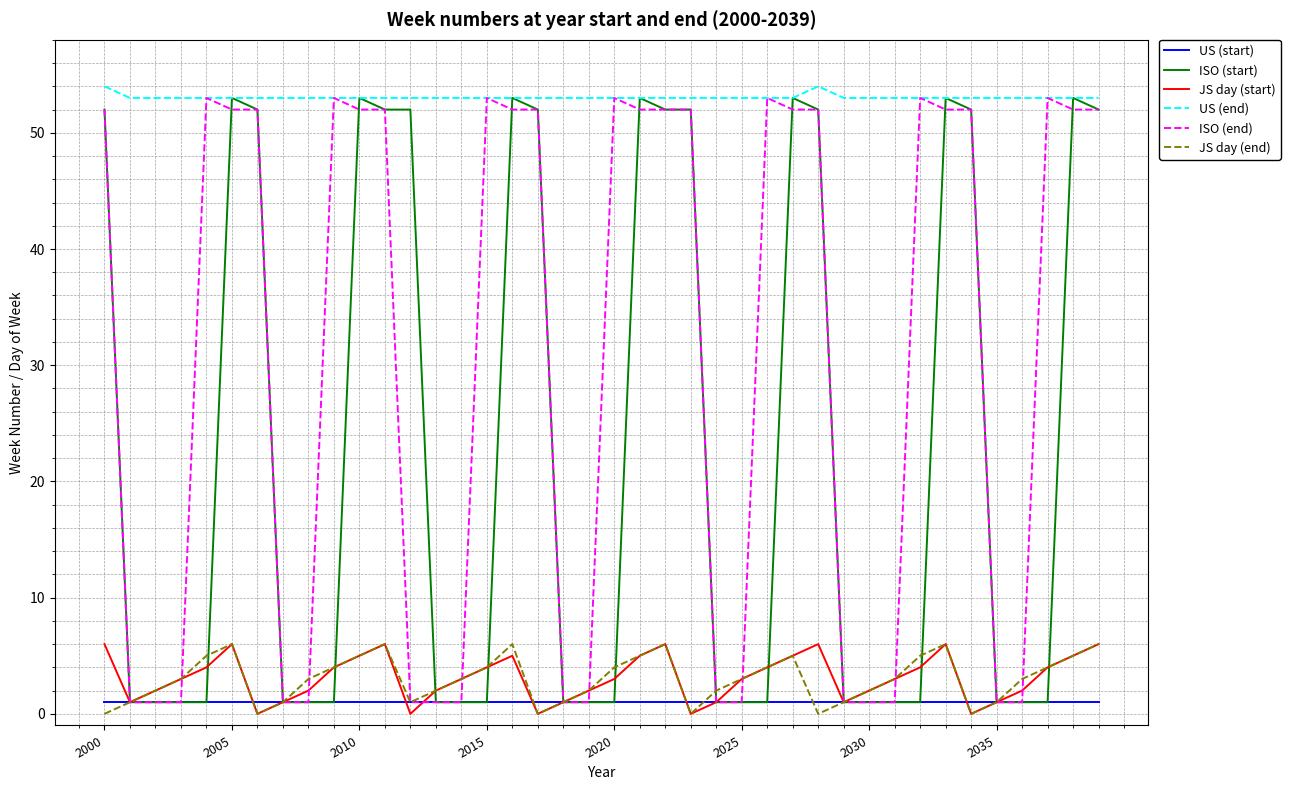

What is the maximum value shown in the chart?

54